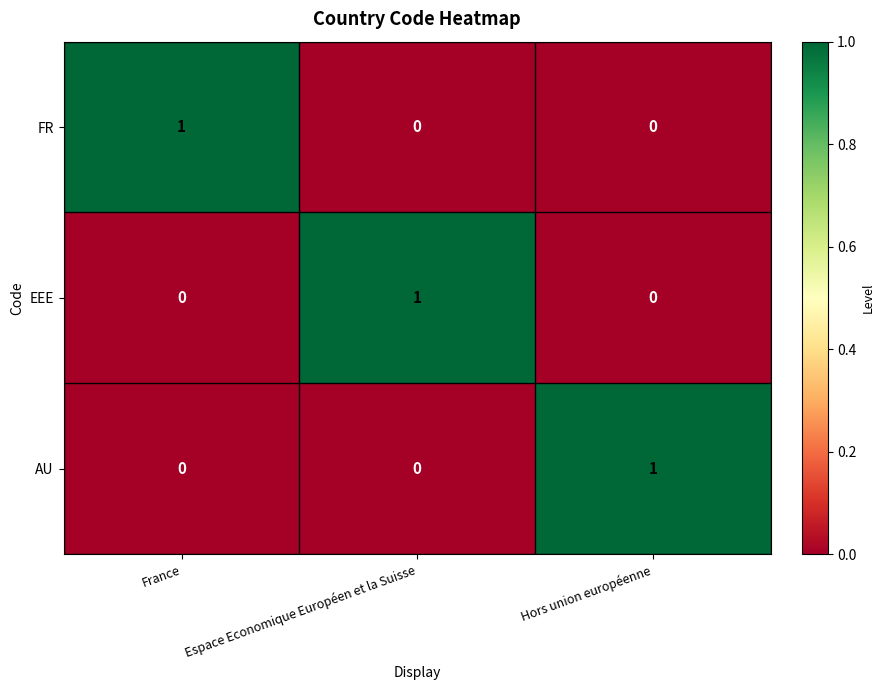

True or false: AU has a value of 1 at Hors union européenne.

True